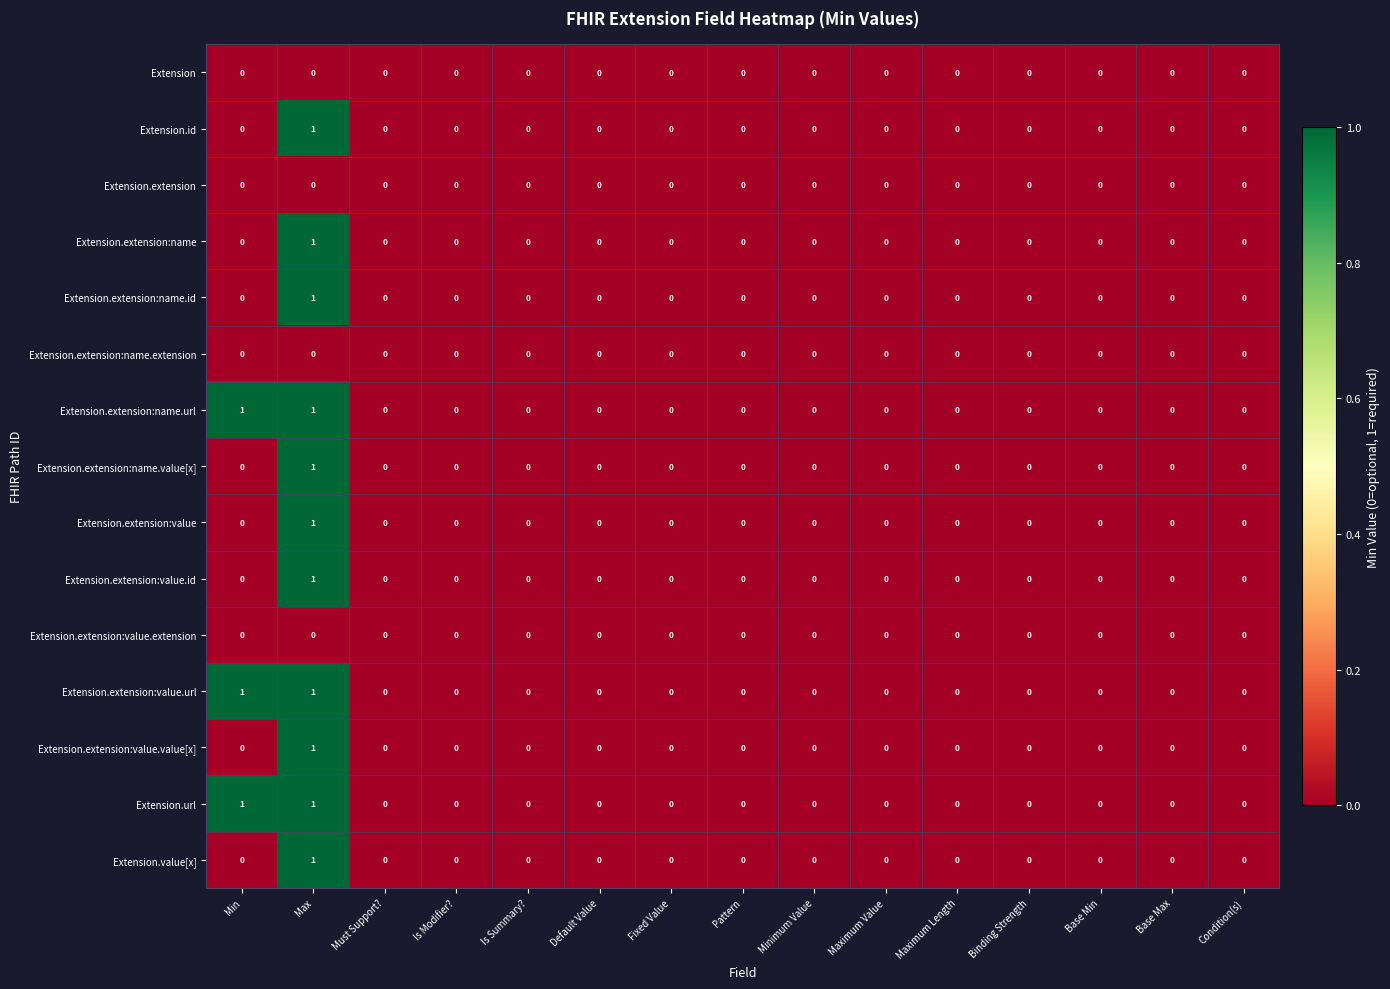

How many Extension.url values are between 0 and 1?

15